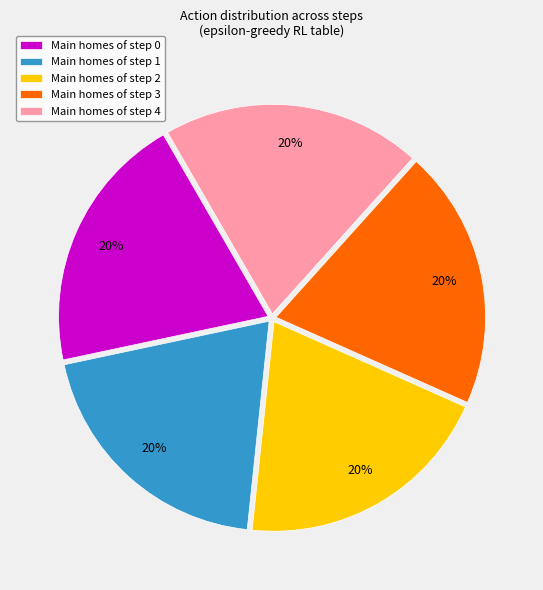

Approximately how many times larger is the value at Main homes of step 1 compared to Main homes of step 0?

1.0